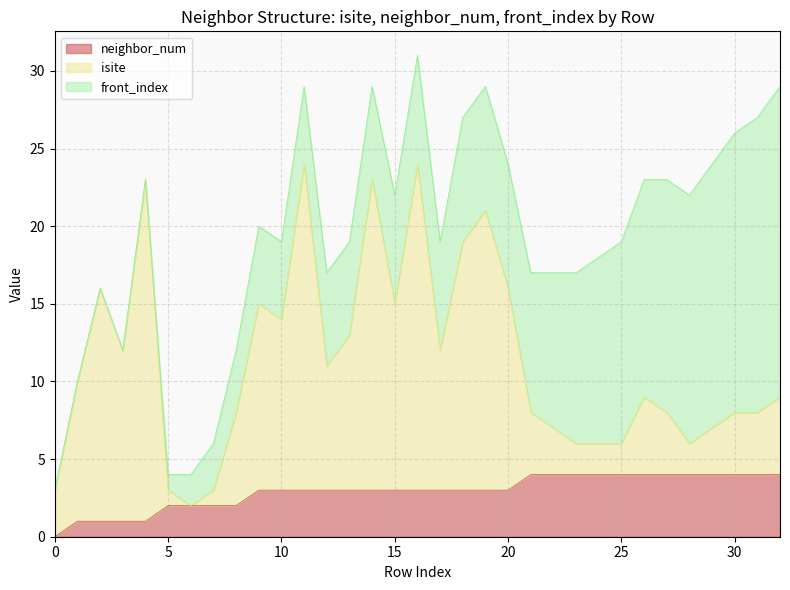

In isite, how many points are higher than both neighbors (excluding endpoints)?

8